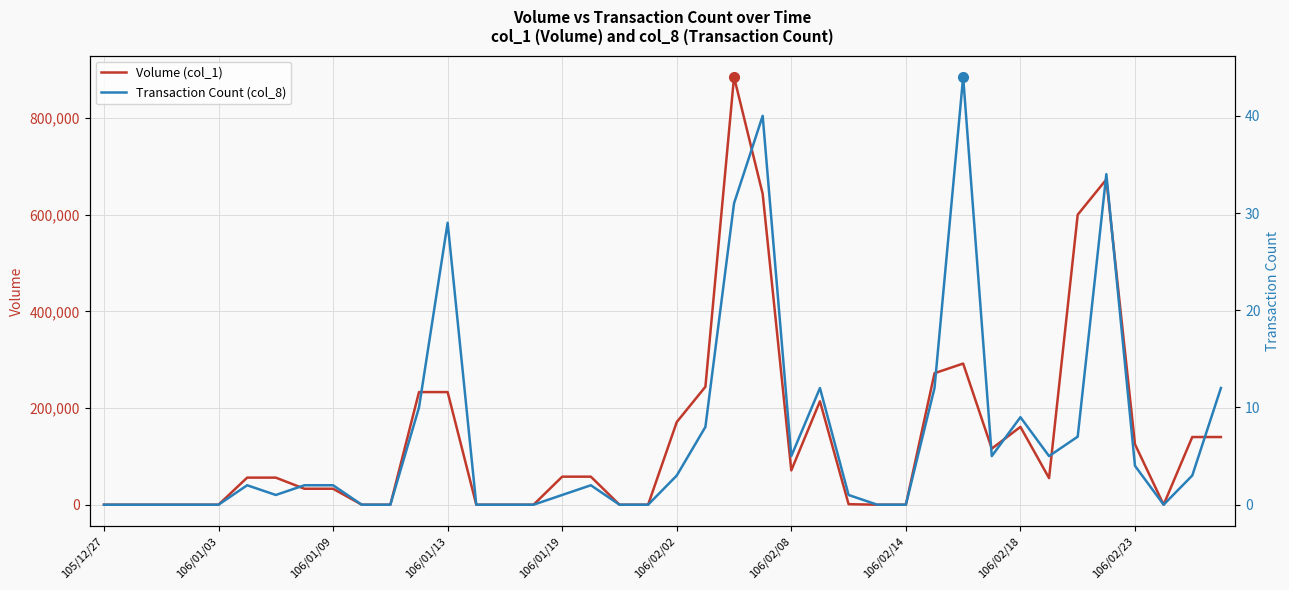

What are all the series names shown in the legend?

Volume (col_1), Transaction Count (col_8)